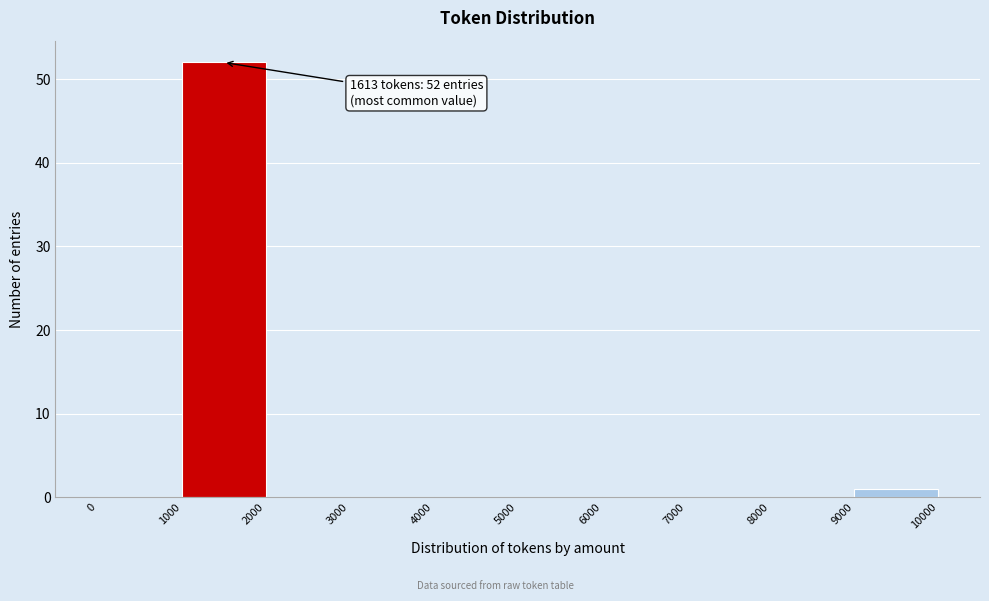

Which range on the x-axis has the tallest bar?

1000 to 2000